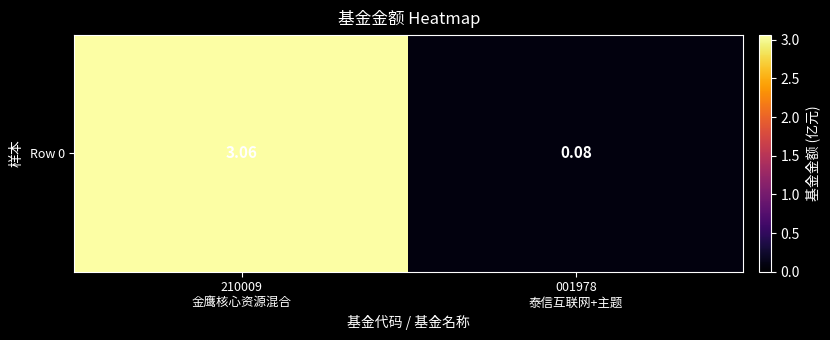

How many categories are shown in the chart?

2